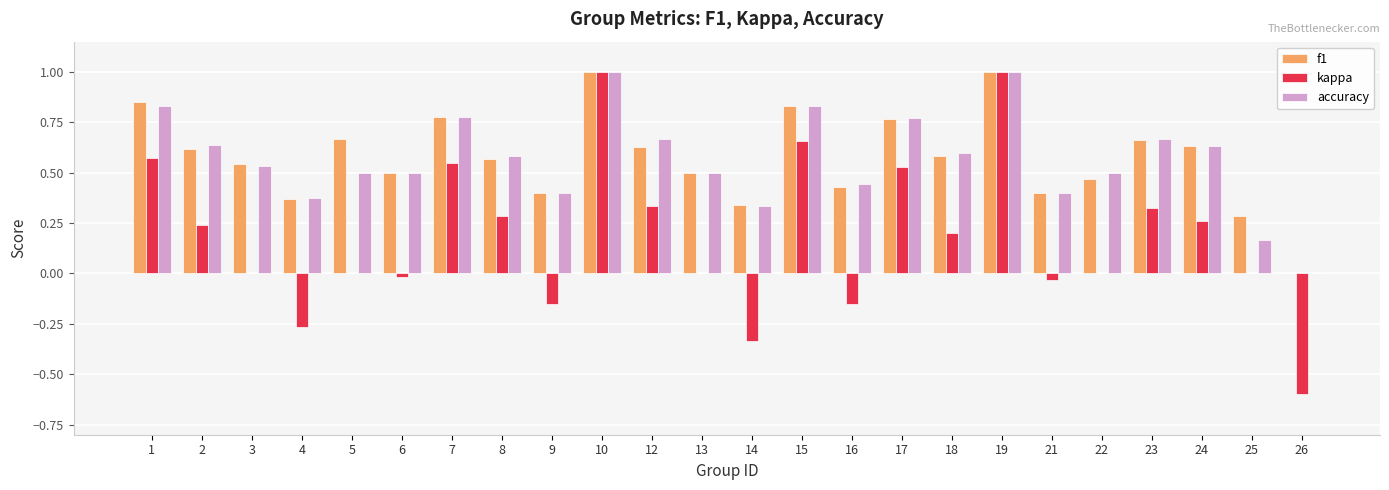

How many positive values does the accuracy series have?

23